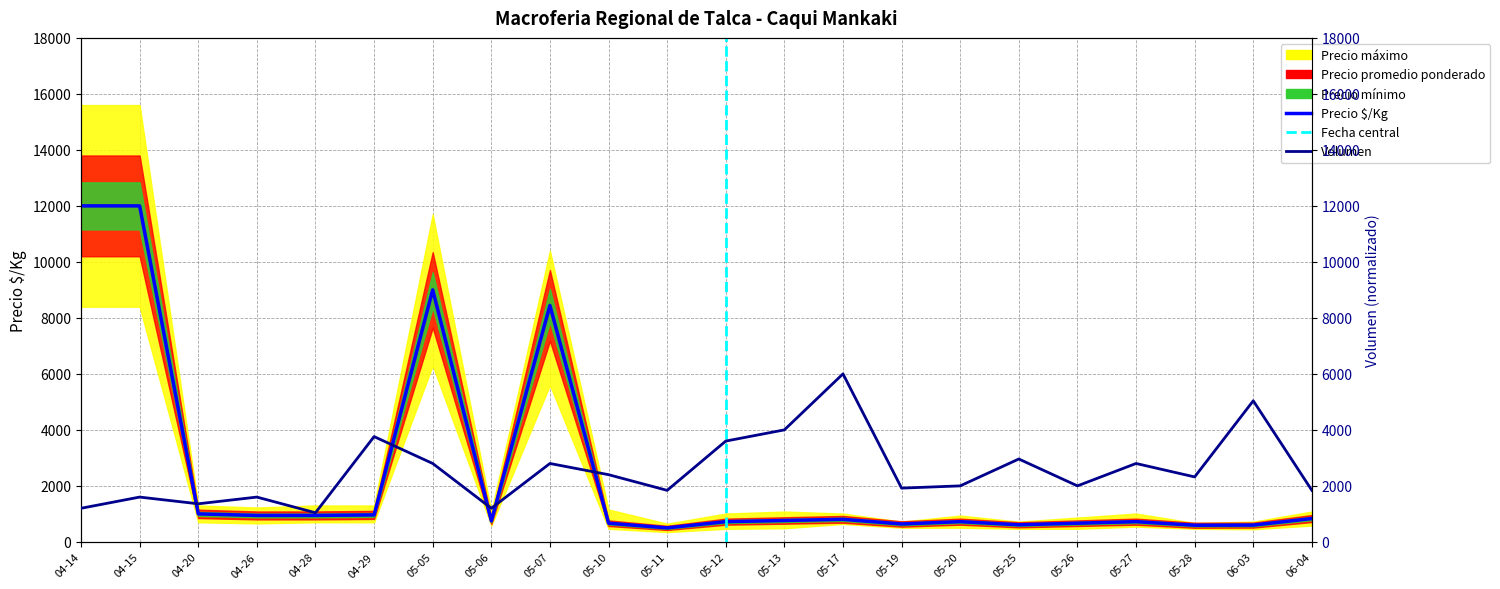

How many times do Volumen and Precio $/Kg cross each other?

5